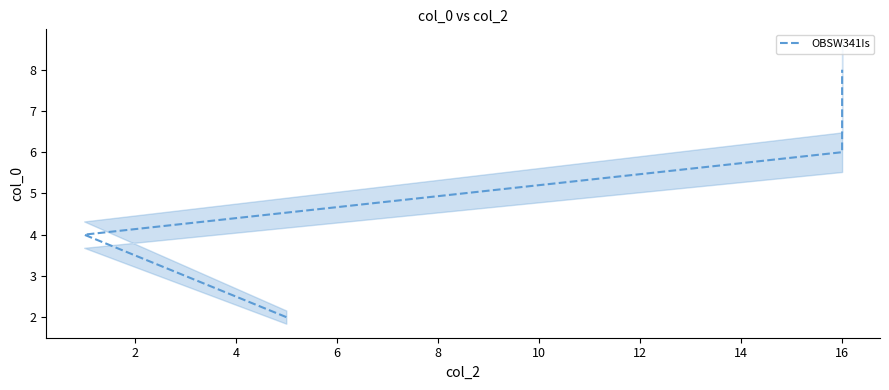

Count the values in the range 3 to 6.

3